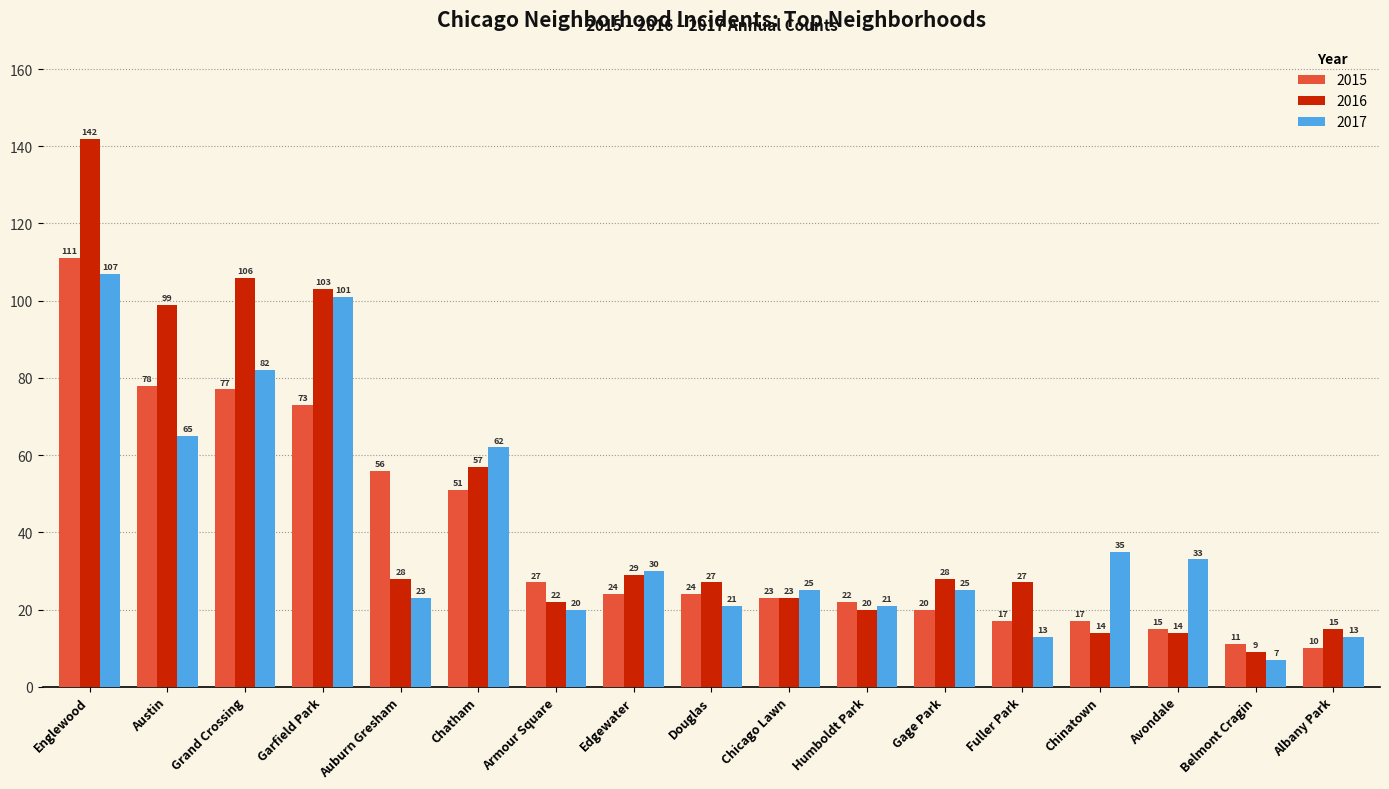

Which series has the largest total across all categories?

2016